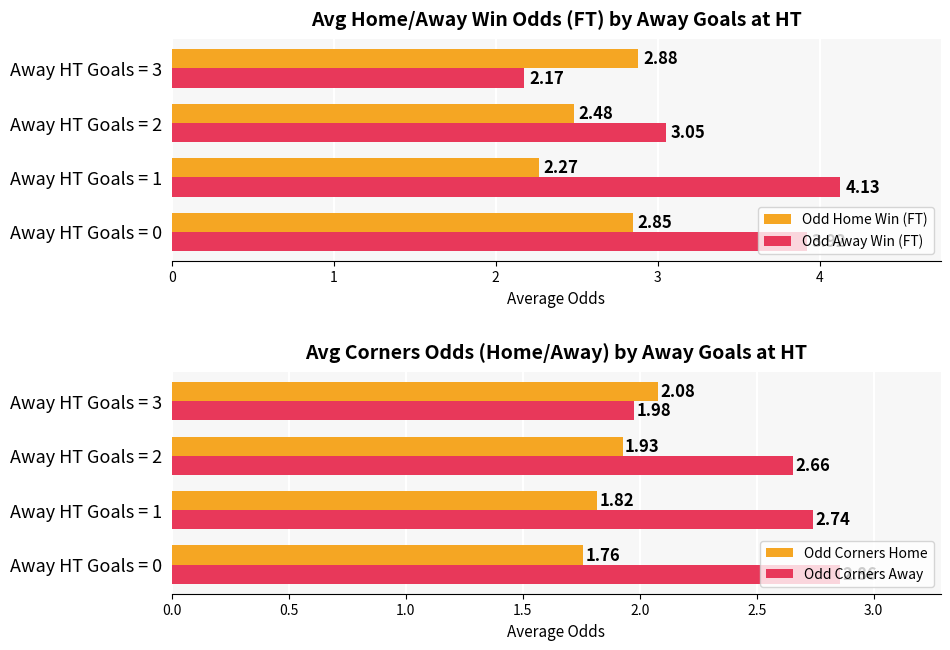

List the labels in order of Odd Home Win (FT) value, smallest first.

Away HT Goals = 1, Away HT Goals = 2, Away HT Goals = 0, Away HT Goals = 3